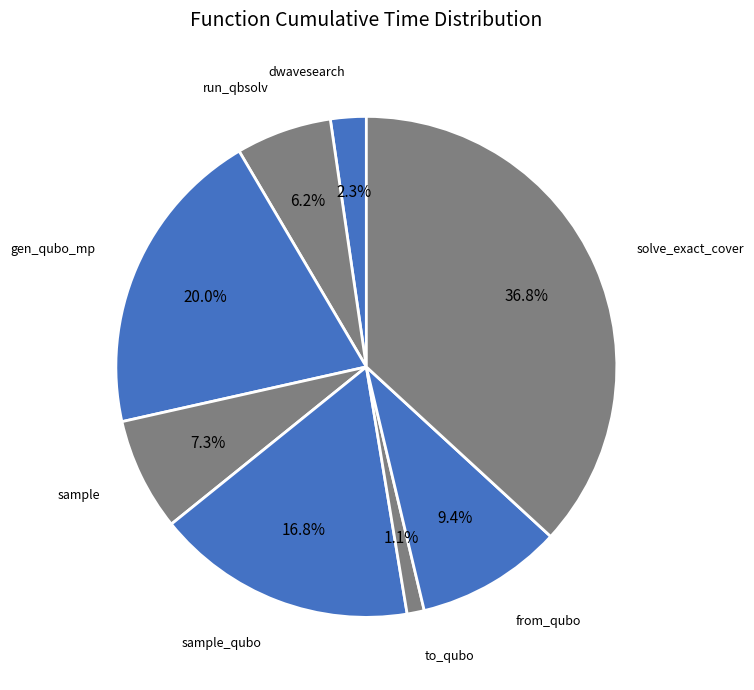

Rank the categories by value from lowest to highest.

to_qubo, dwave_qbsolv.dwavesearch, dwave_qbsolv.qbsolv_binding.run_qbsolv, sample, from_qubo, sample_qubo, generate_qubo_numpy_multi_processing, solve_exact_cover